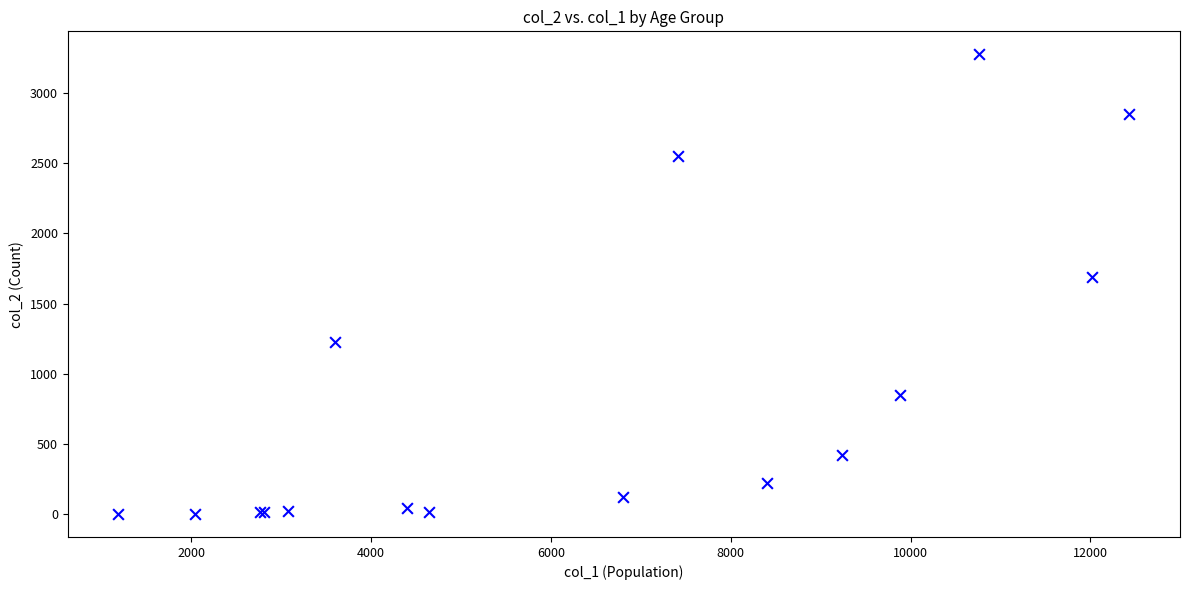

What Y value in the scatter plot is closest to 1638?

1690